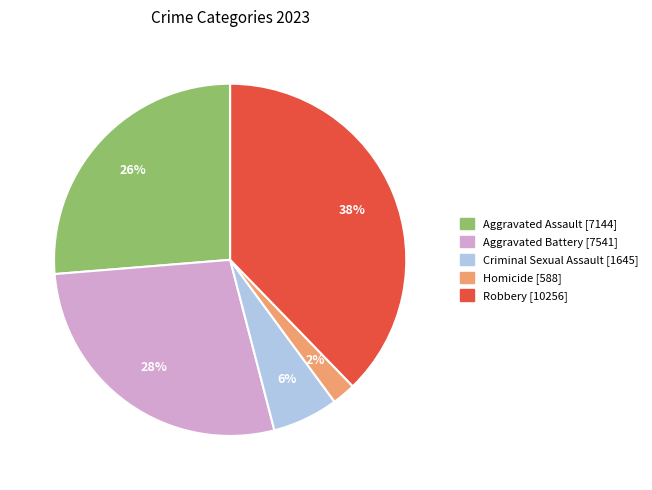

To the nearest percent, what is the difference between the Aggravated Battery and Homicide slice percentages?

26%